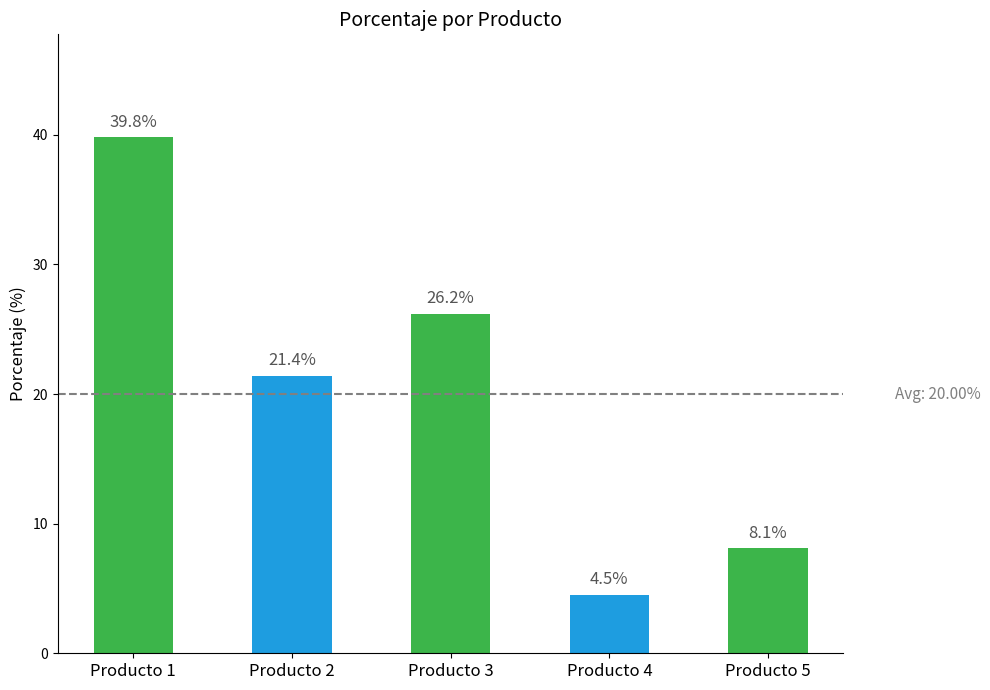

What is the greatest value displayed?

39.8